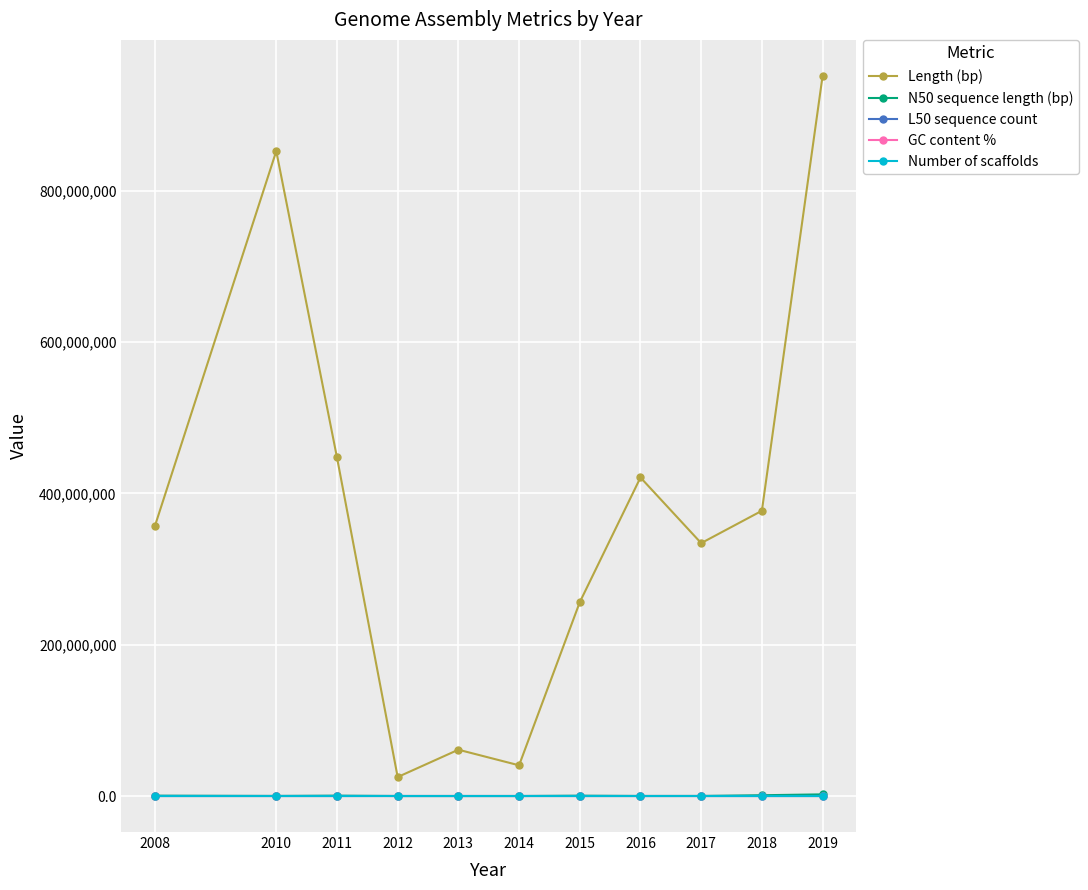

Rank the categories by N50 sequence length (bp) value from lowest to highest.

2012, 2013, 2014, 2016, 2017, 2010, 2015, 2008, 2011, 2018, 2019